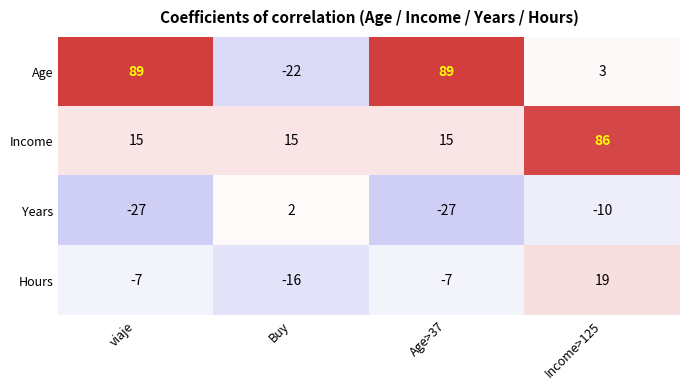

Count the number of categories in the chart.

4